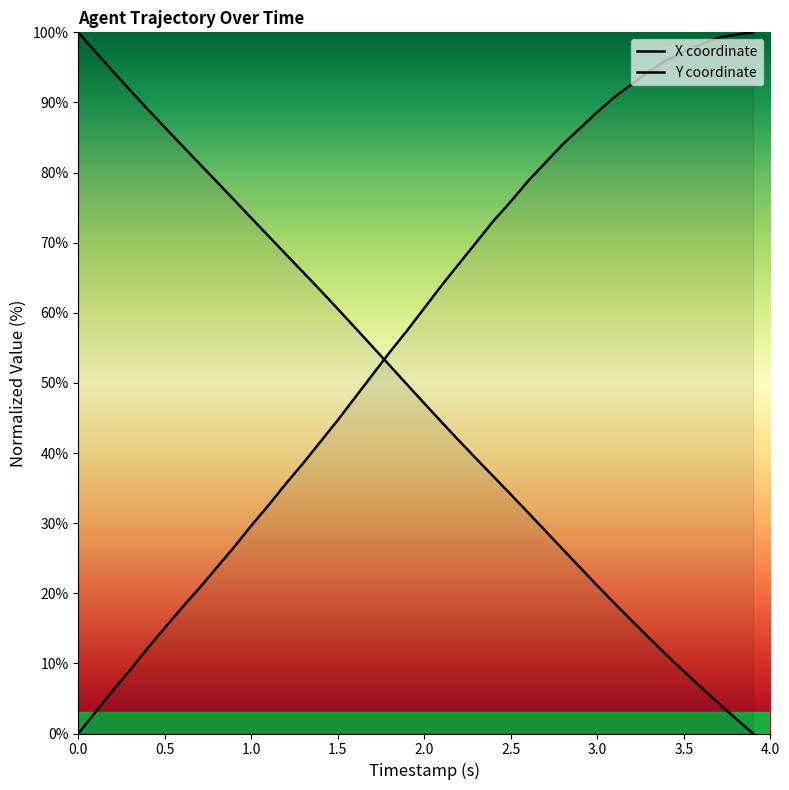

True or false: X has more than 2 interior local peaks.

False